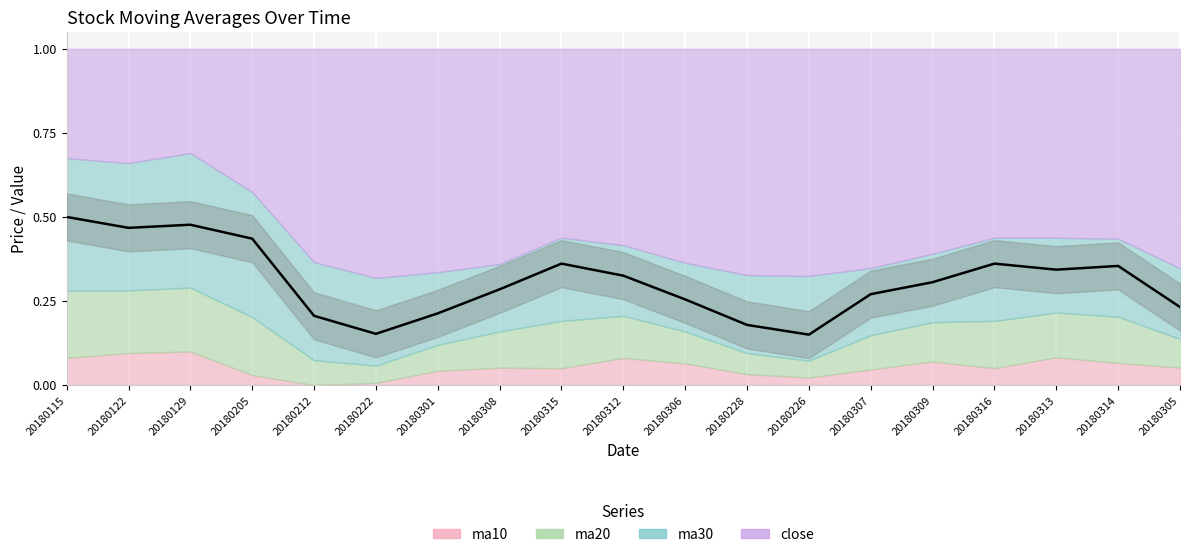

Between 20180314 and 20180306, which is larger?

20180314